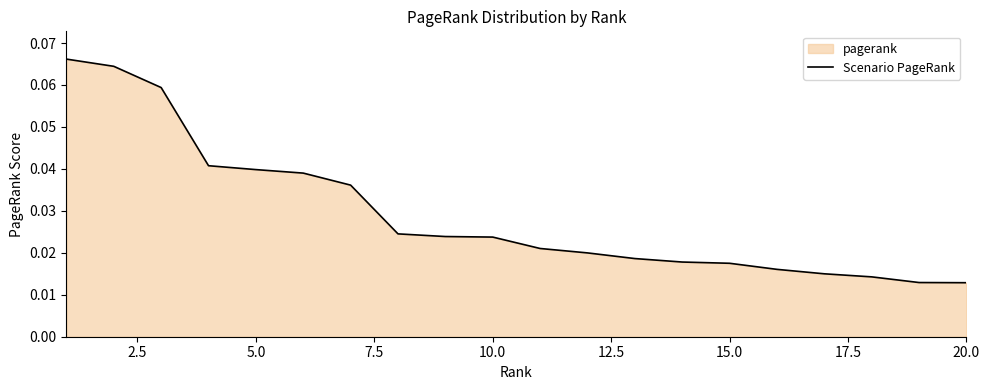

Reading left to right, list all the values displayed in this chart.

0.1	0.1	0.1	0.0	0.0	0.0	0.0	0.0	0.0	0.0	0.0	0.0	0.0	0.0	0.0	0.0	0.0	0.0	0.0	0.0